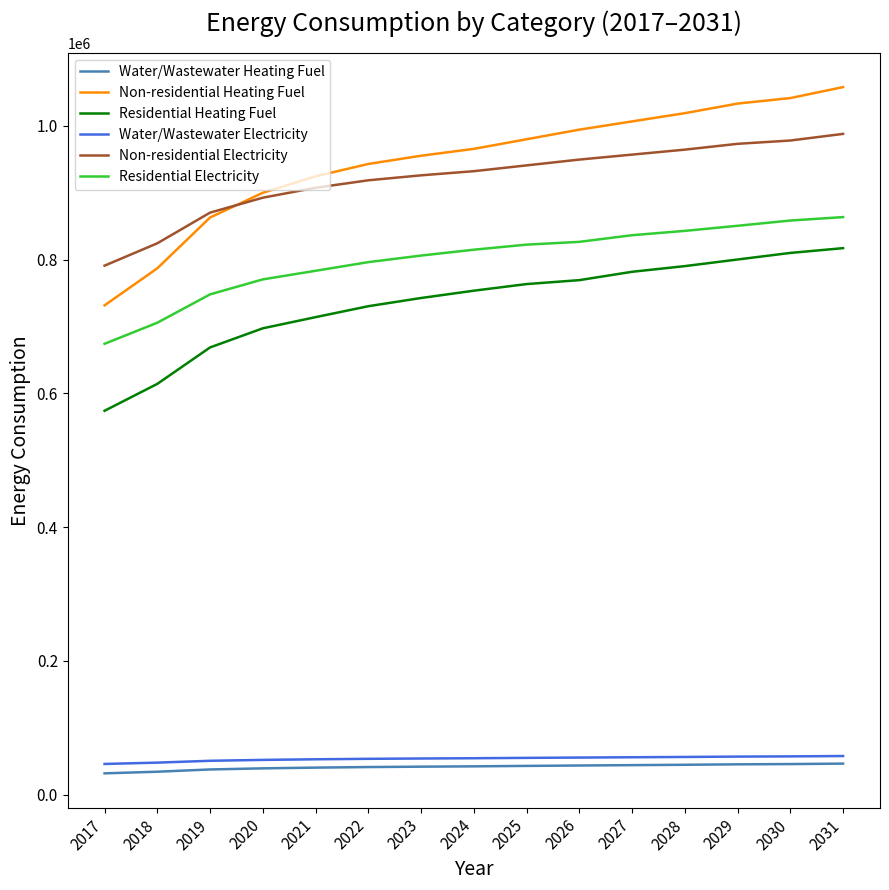

What is the greatest value displayed?

1057746.2